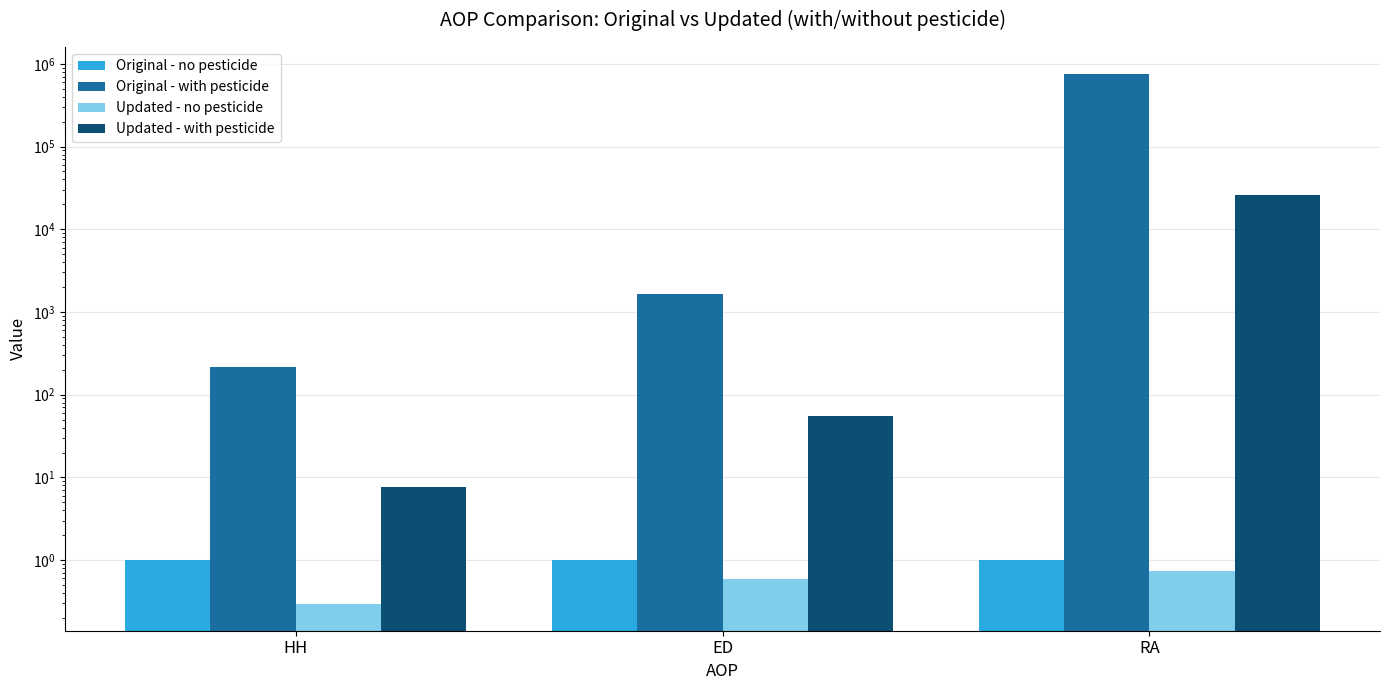

Is it true that Updated - no pesticide equals 0.7 at RA?

True